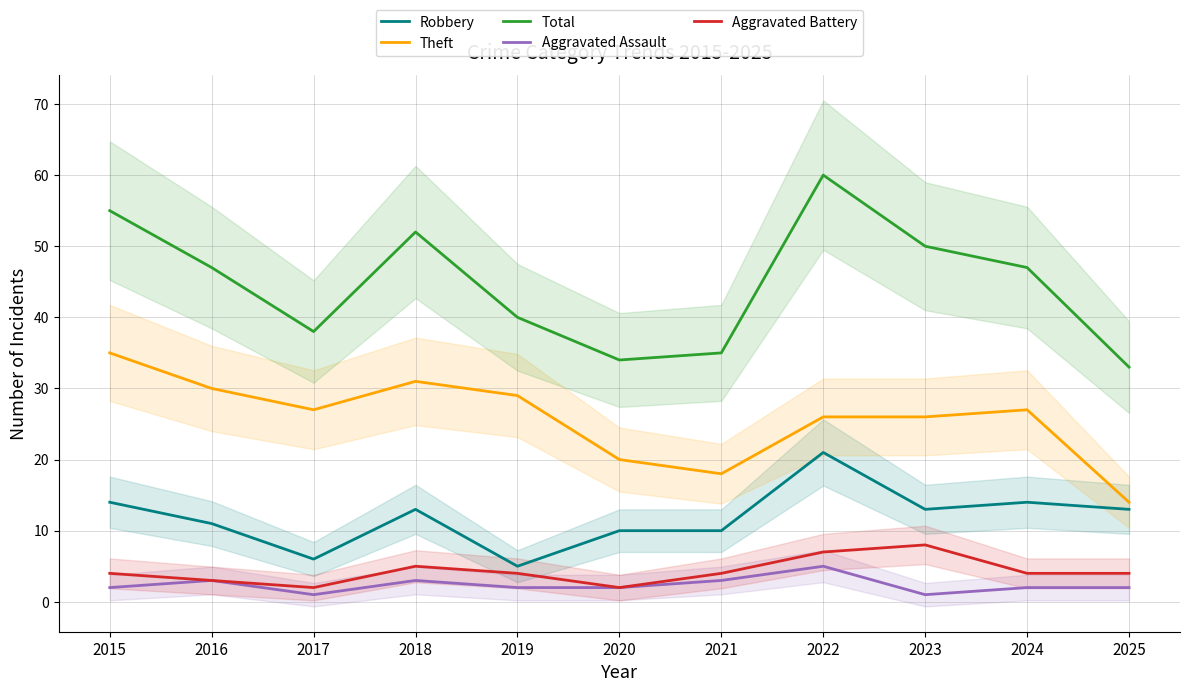

The value of Total at 2023 is 50. True or false?

True